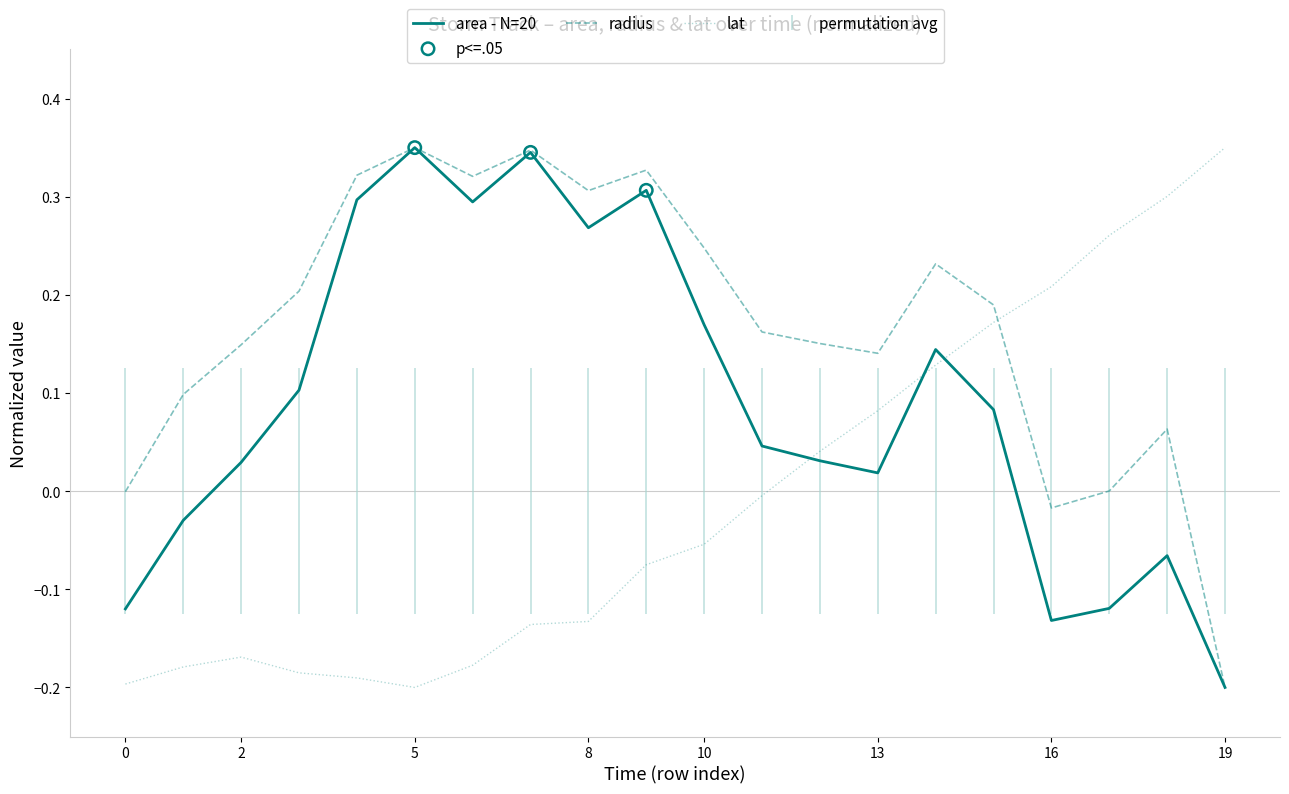

Which series has the largest total across all categories?

radius